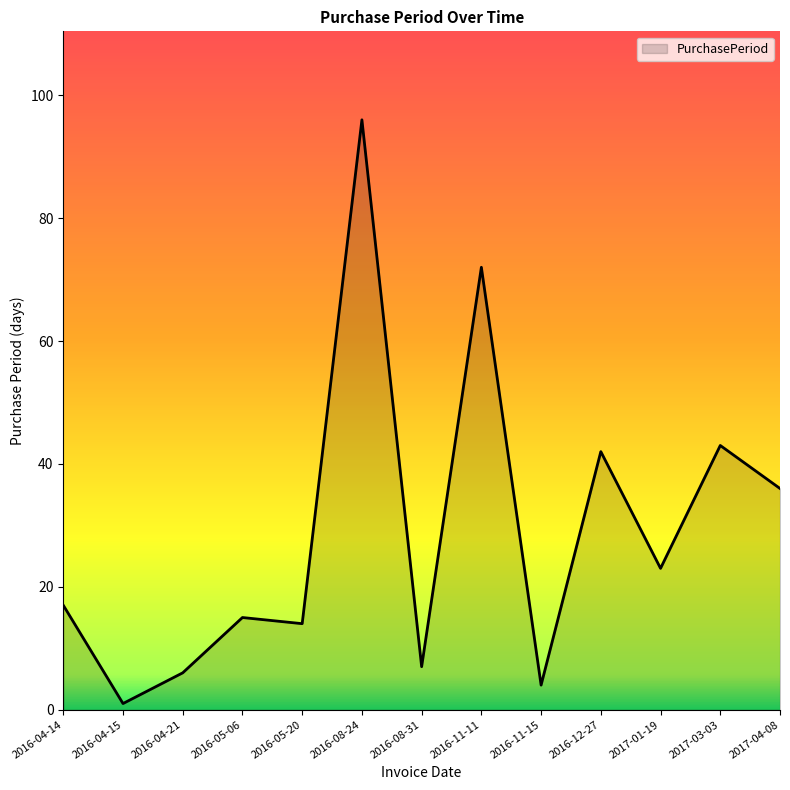

At which category does the data reach its first local peak?

2016-05-06